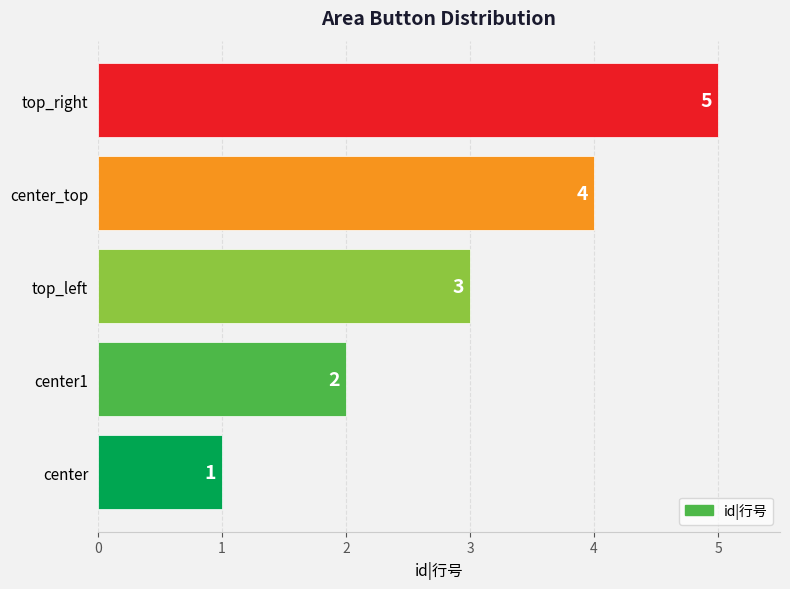

Count the values in the range 2 to 4.

3